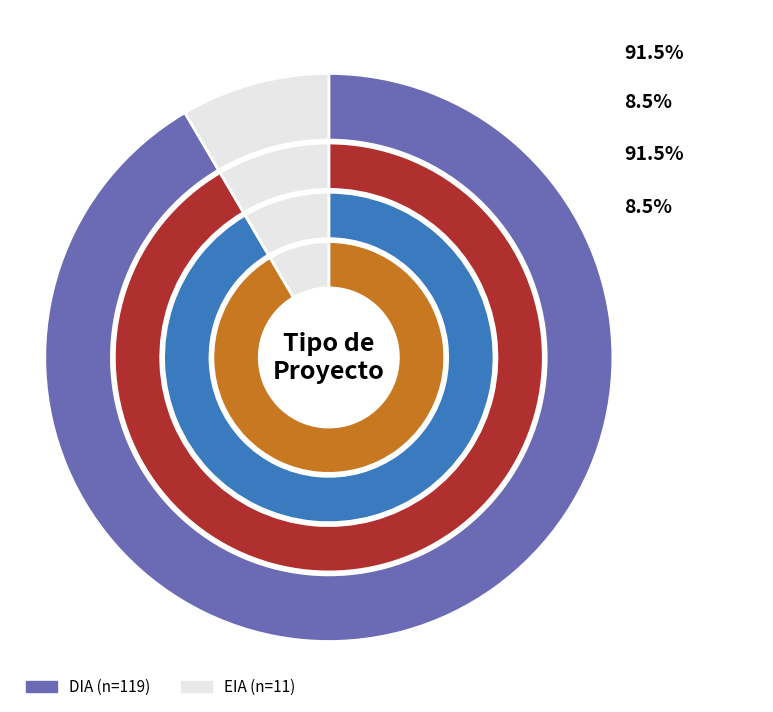

True or false: DIA accounts for 85% of the total.

False